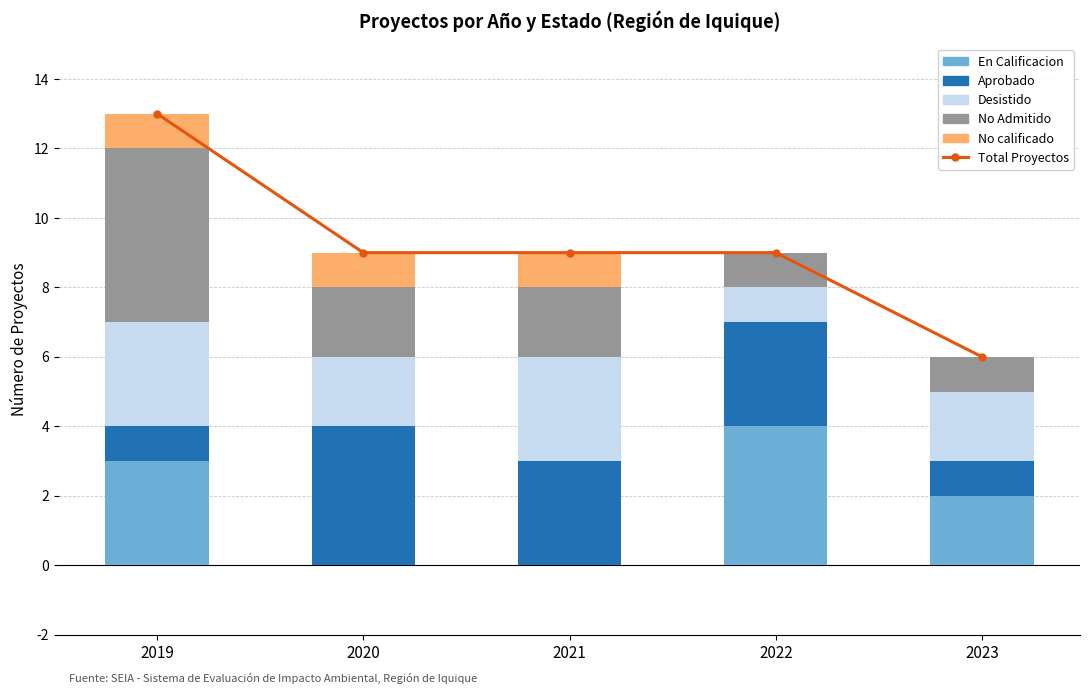

Reading right to left, list all the values displayed in this chart.

Total Proyectos: 2023=6	2022=9	2021=9	2020=9	2019=13
En Calificacion: 2023=2	2022=4	2021=0	2020=0	2019=3
Aprobado: 2023=1	2022=3	2021=3	2020=4	2019=1
Desistido: 2023=2	2022=1	2021=3	2020=2	2019=3
No Admitido: 2023=1	2022=1	2021=2	2020=2	2019=5
No calificado: 2023=0	2022=0	2021=1	2020=1	2019=1